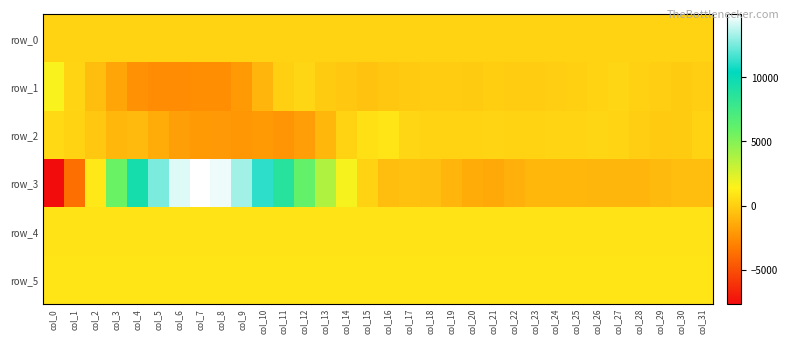

At which label does row_2 reach its minimum?

col_11